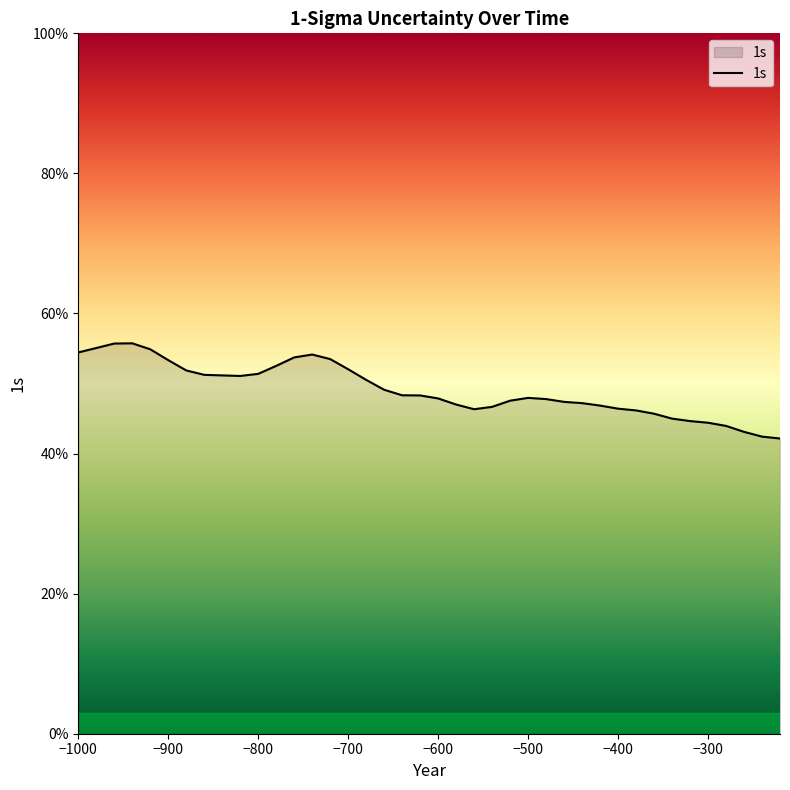

What is the difference between the maximum and minimum values?

13.6